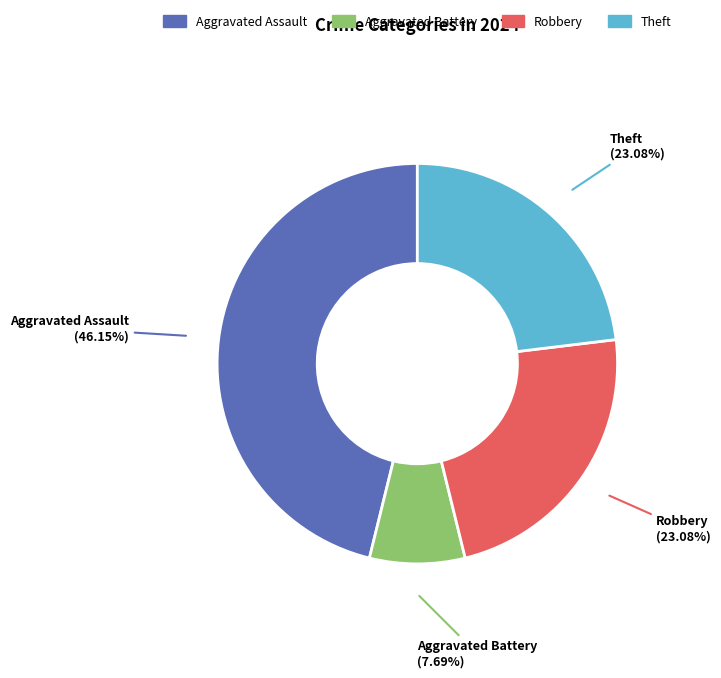

To the nearest percent, what is the average slice percentage?

25%